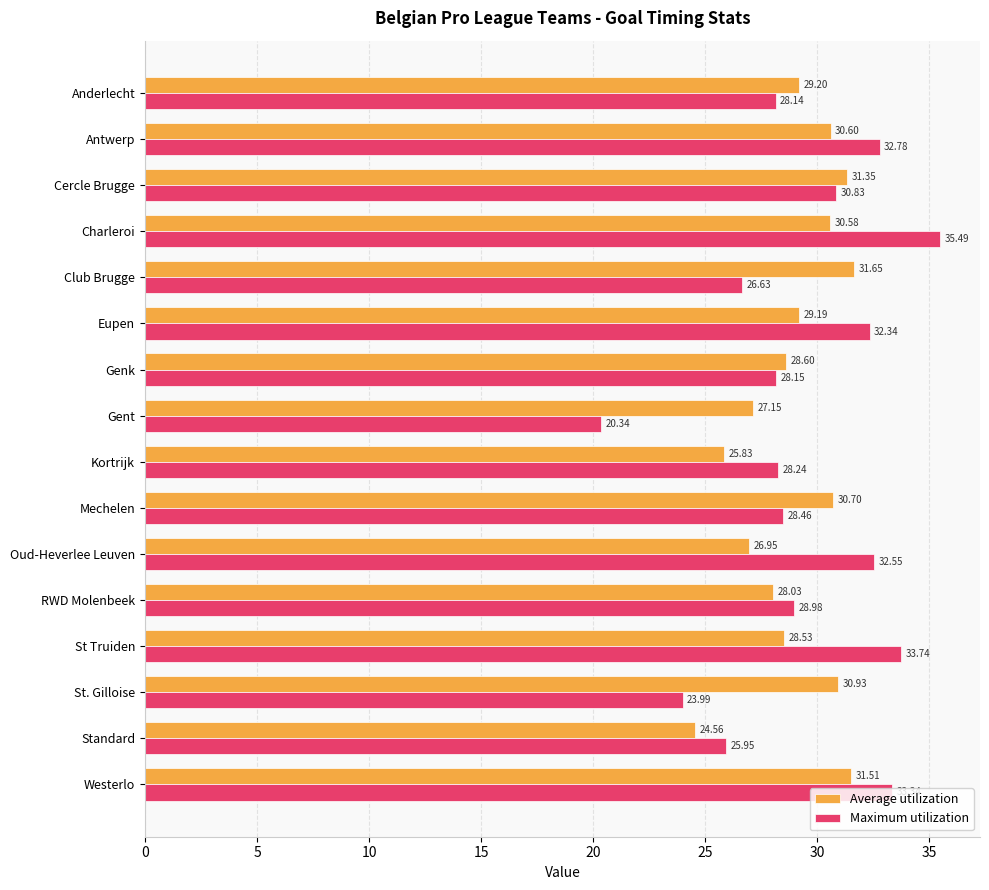

Which series has the largest total across all categories?

Maximum utilization